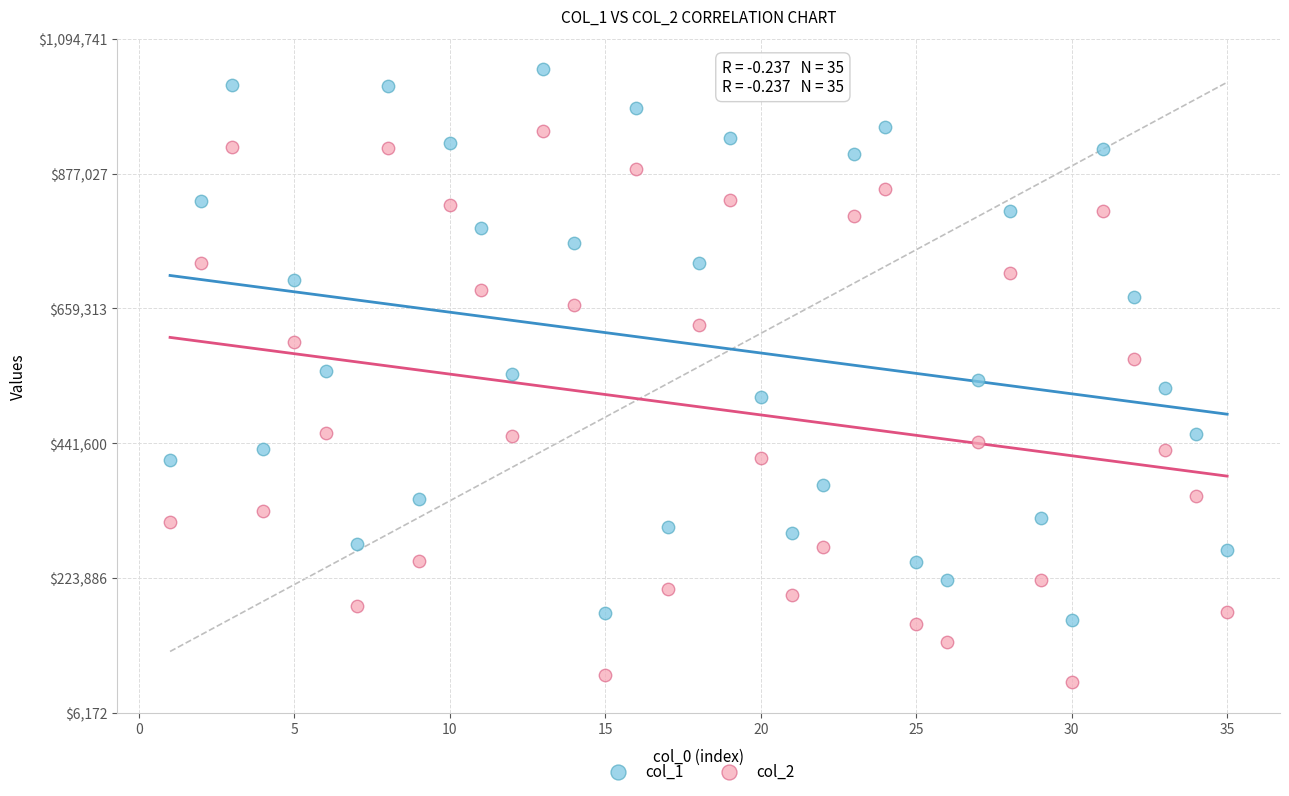

What are all the series names shown in the legend?

col_1, col_2